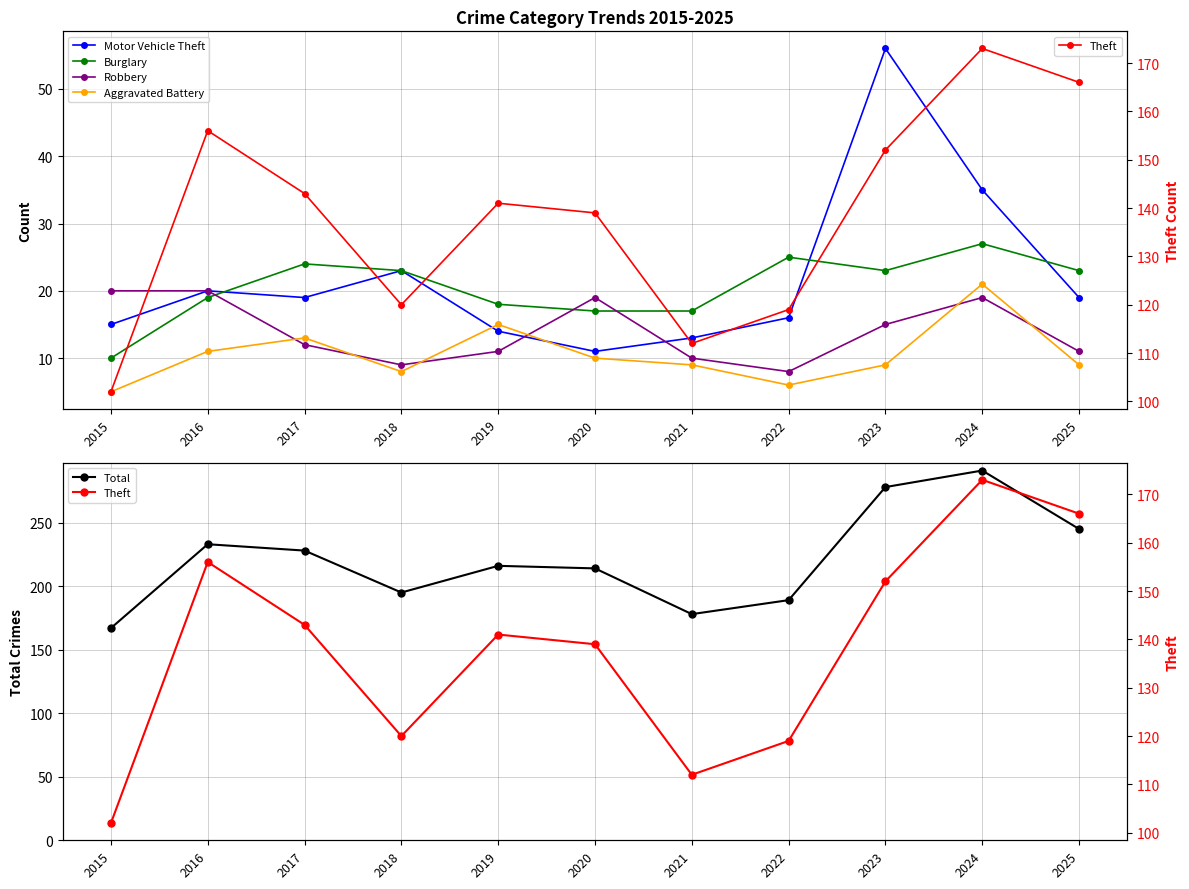

Is it true that Robbery equals 8 at 2022?

True